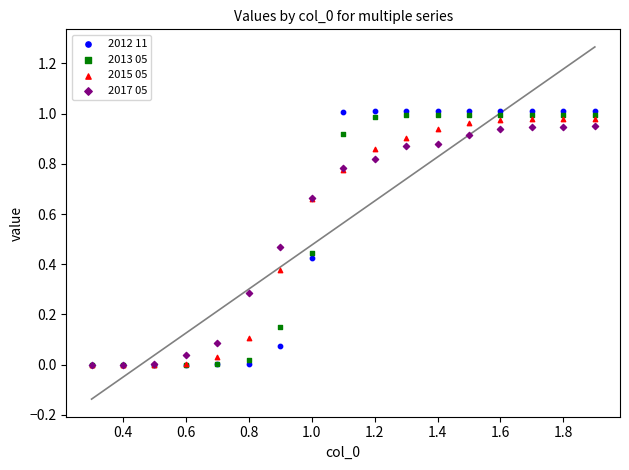

Which series has the widest spread of Y values?

2012 11